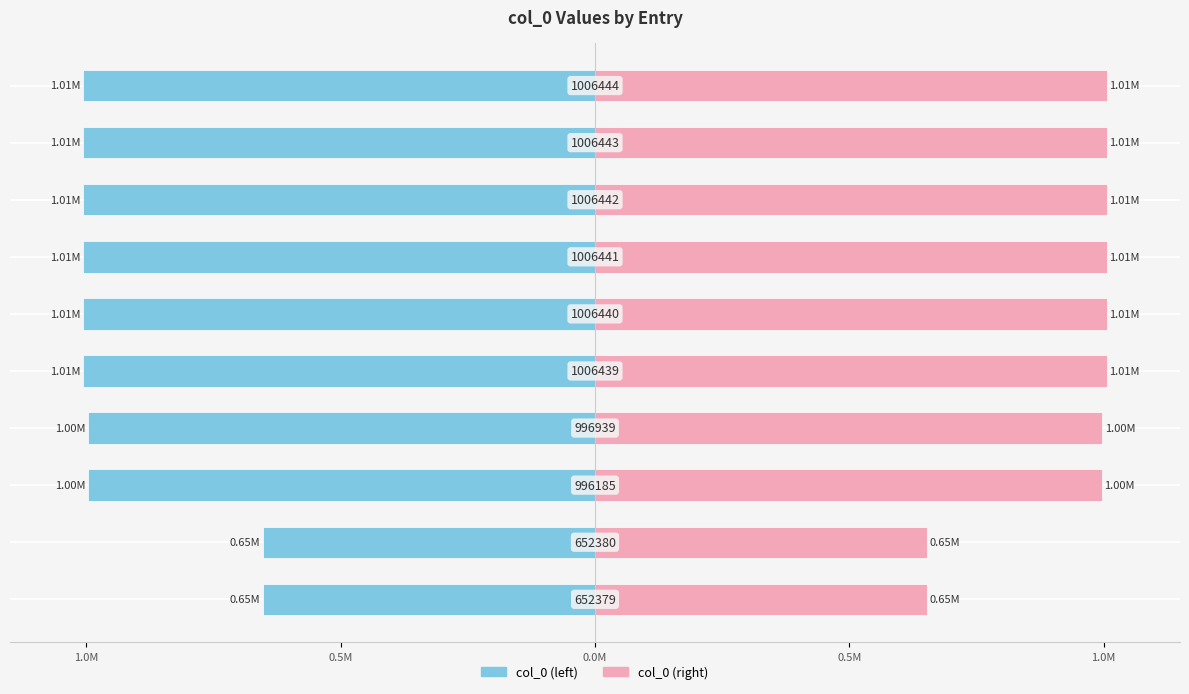

Between 1.0M and 6, which series saw the biggest shift?

col_0 (left)